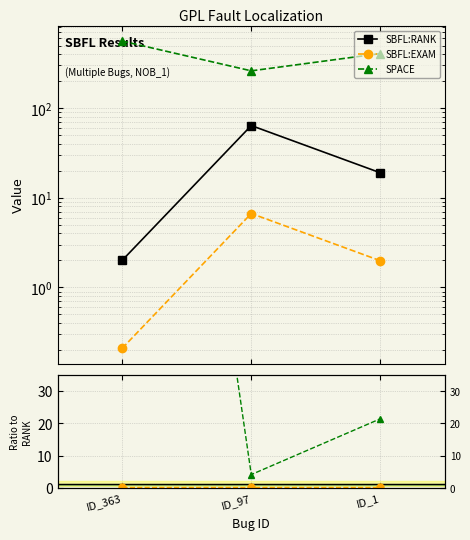

Between ID_1 and ID_97, which is larger?

ID_97